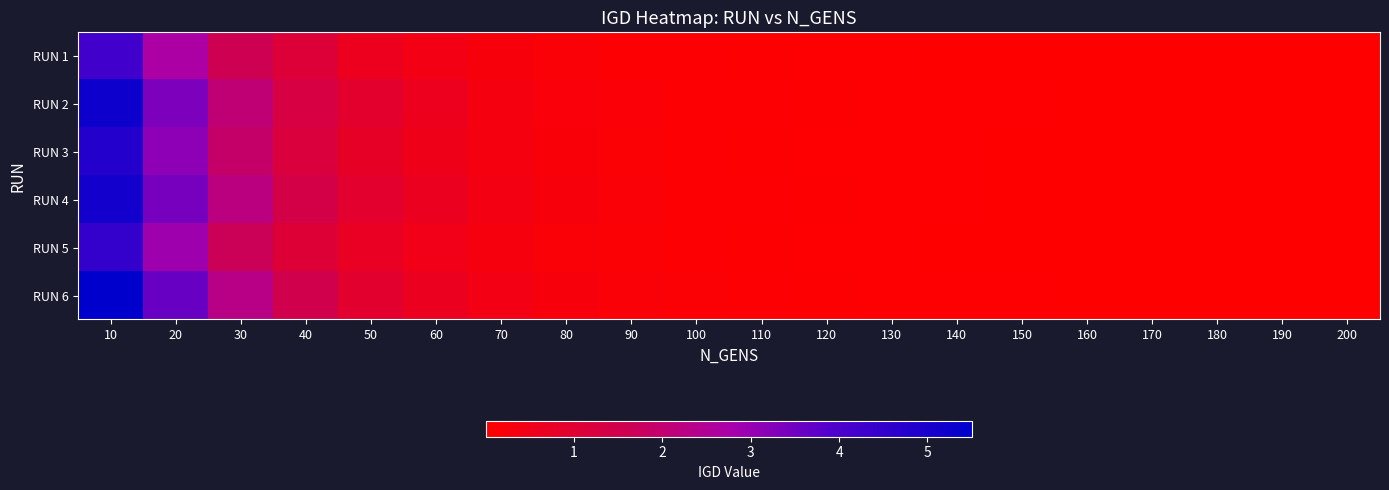

Which series has the largest total across all categories?

RUN 6